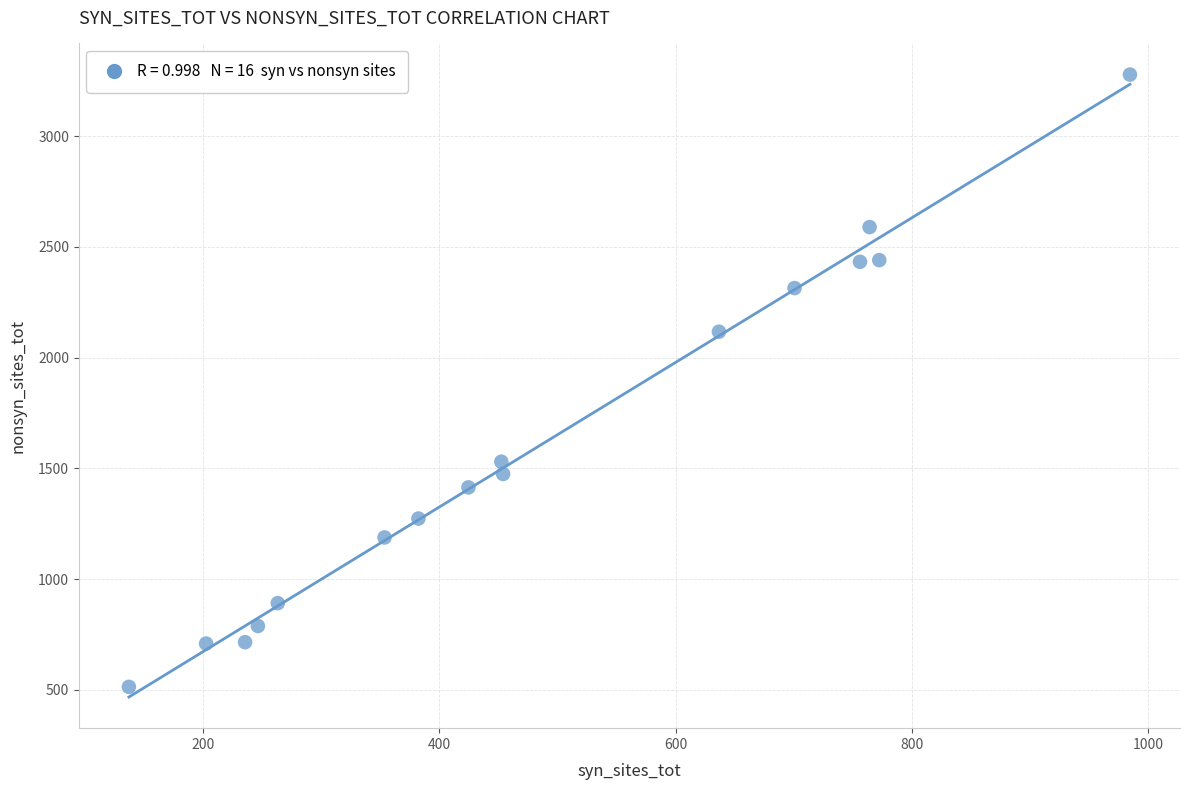

What is the range of X values (max minus min)?

847.0